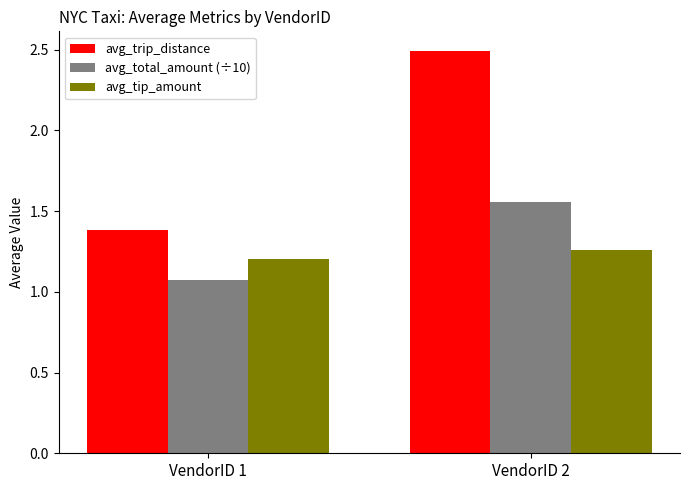

Which series has the largest total across all categories?

avg_trip_distance